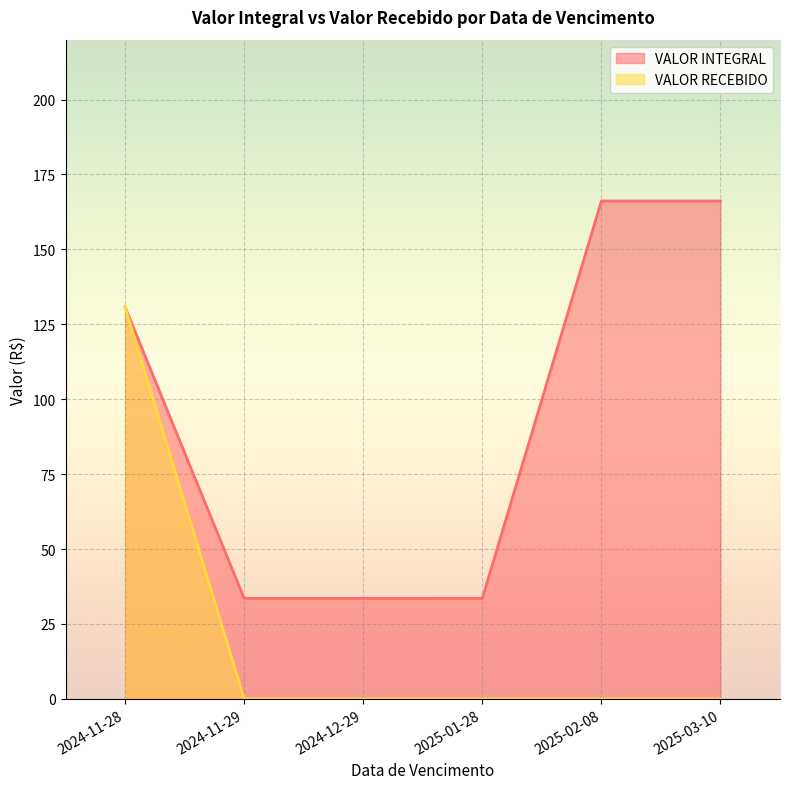

What is the sum of all VALOR RECEBIDO values?

130.8